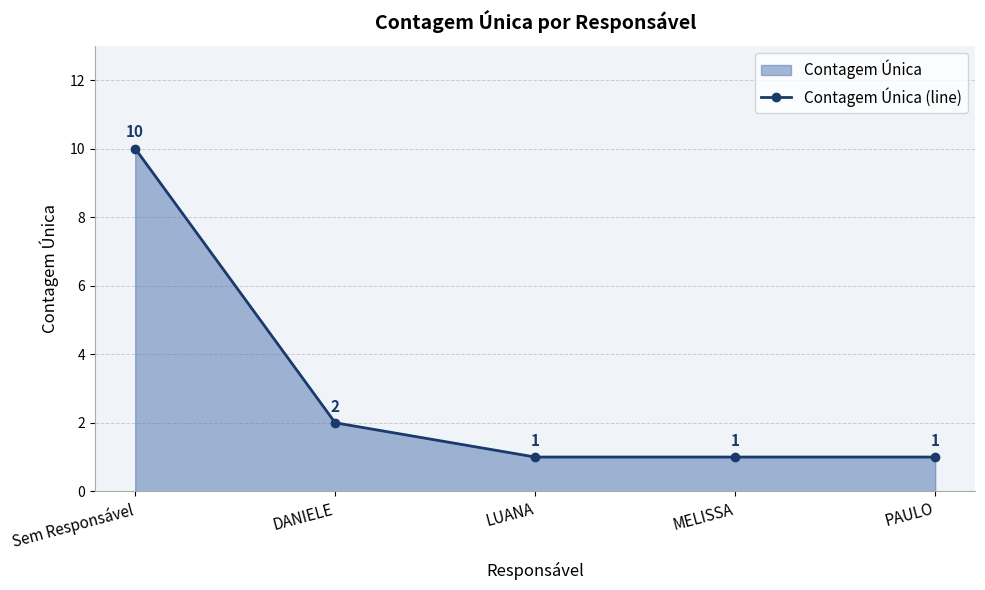

List the labels in order of value, largest first.

Sem Responsável, DANIELE, LUANA, MELISSA, PAULO